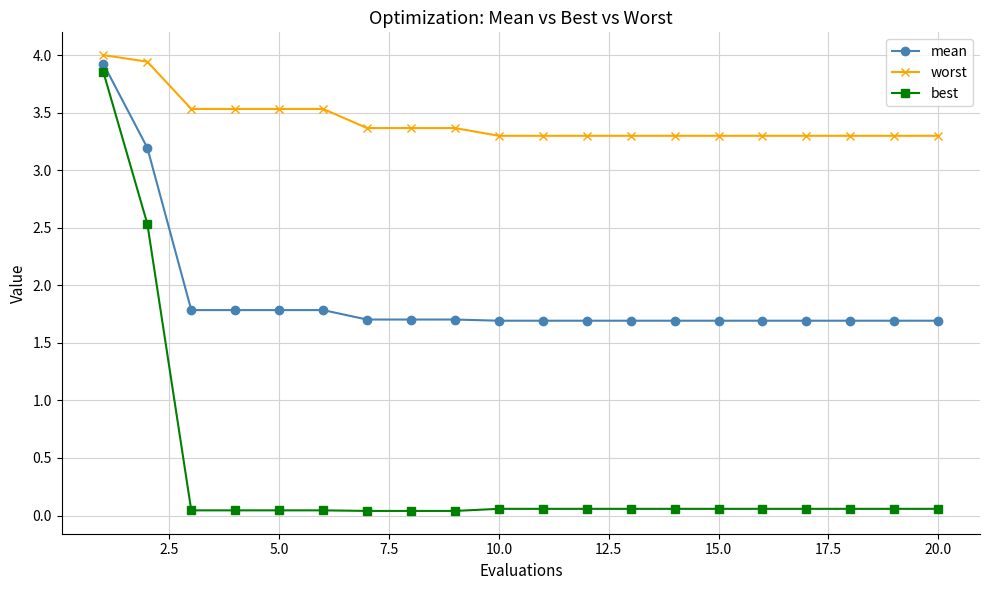

True or false: worst and best intersect in this chart.

False